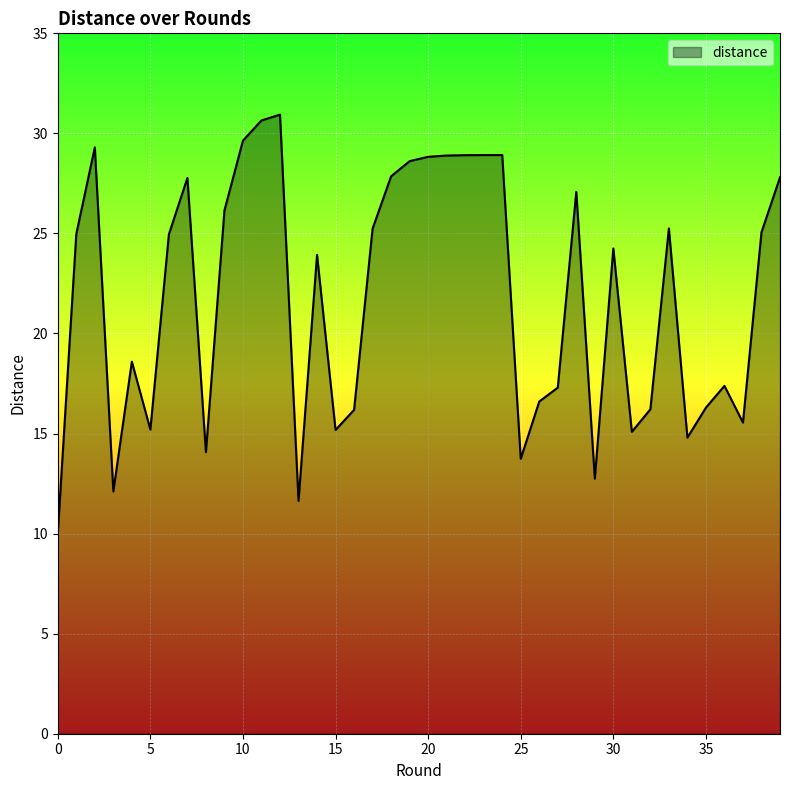

What is the smallest value displayed?

10.0